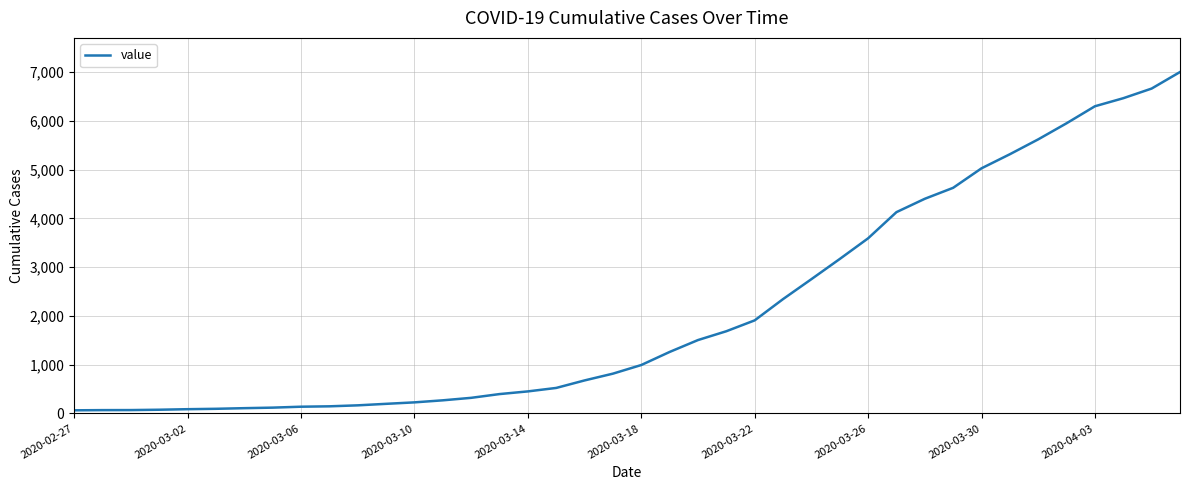

What is the greatest value displayed?

7003